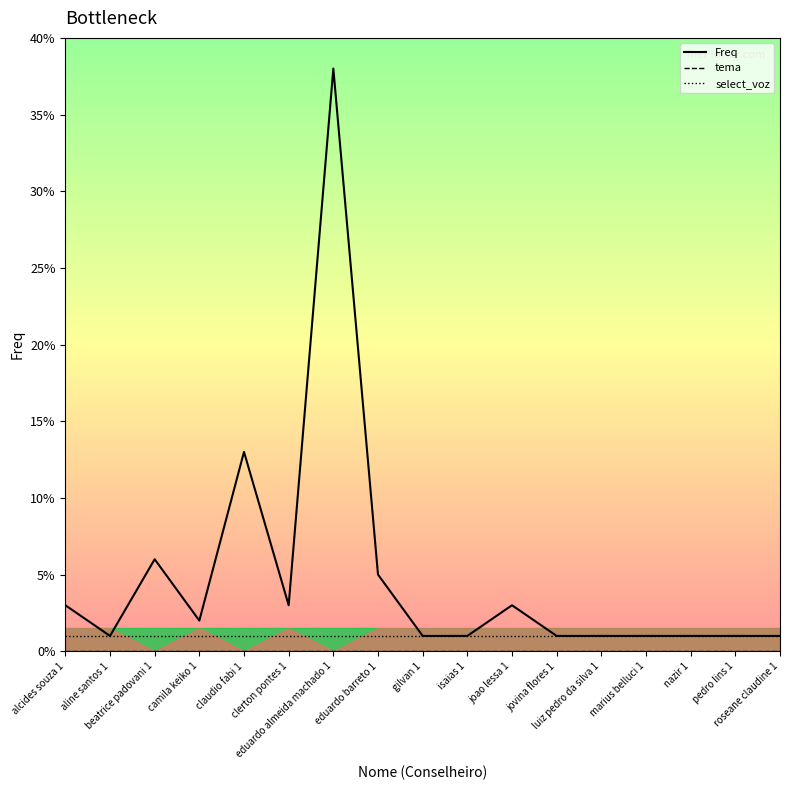

At how many categories does at least one series exceed 0?

17